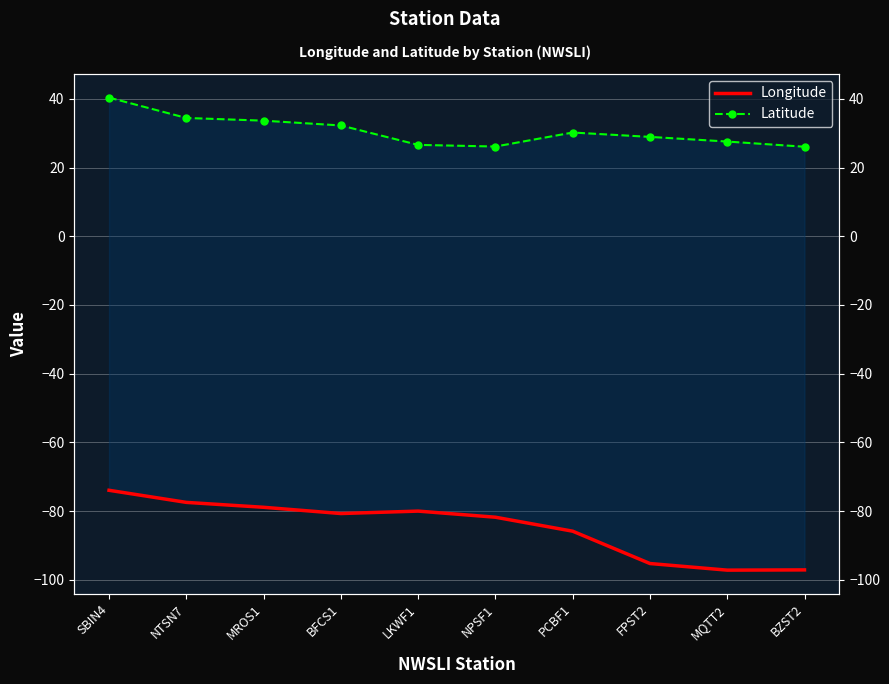

Is this an area chart (filled region under the line)?

No